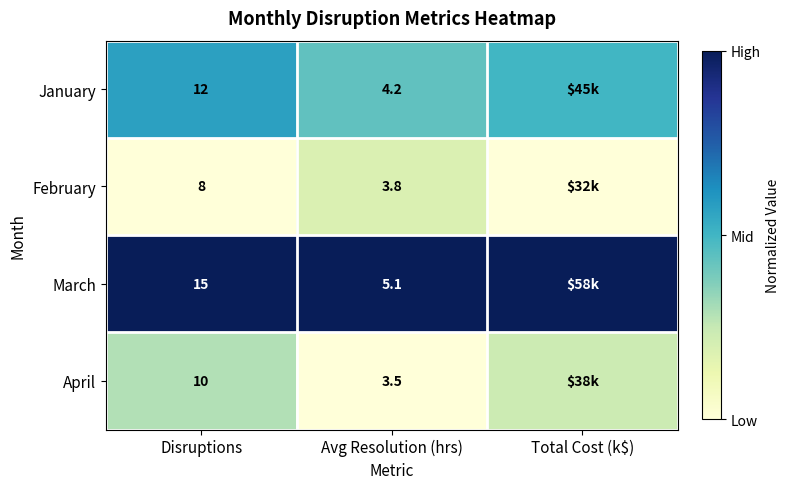

At Avg Resolution (hrs), list the series in order from smallest to largest.

April, February, January, March